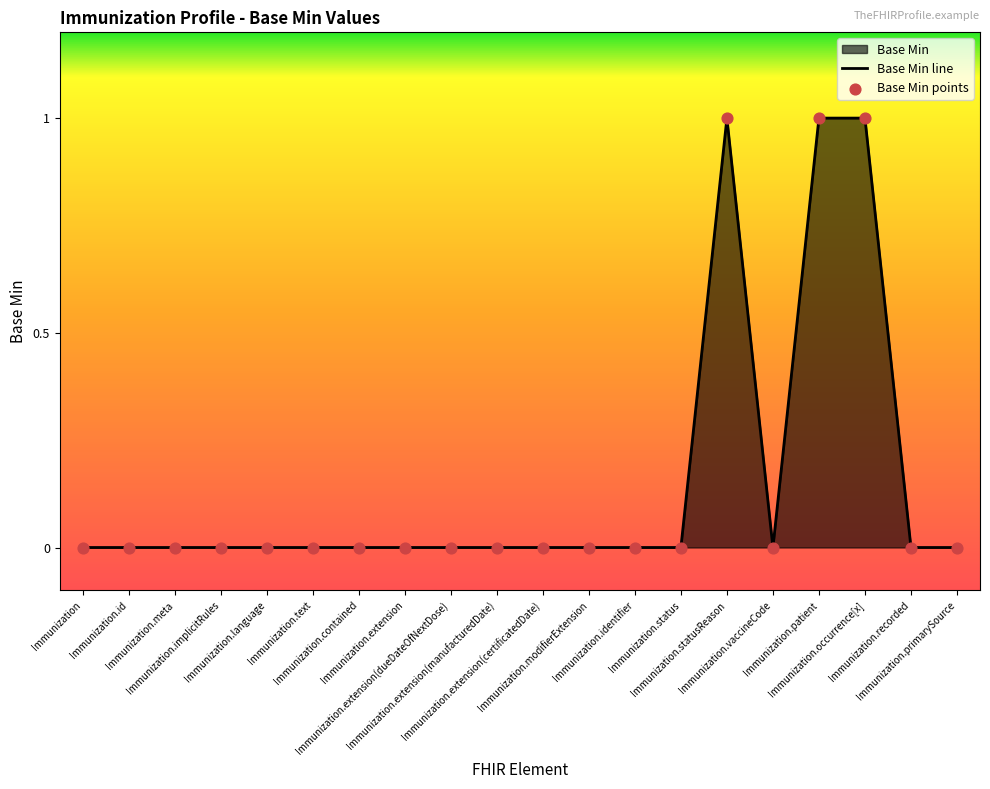

Which series has the widest spread of Y values?

Base Min line